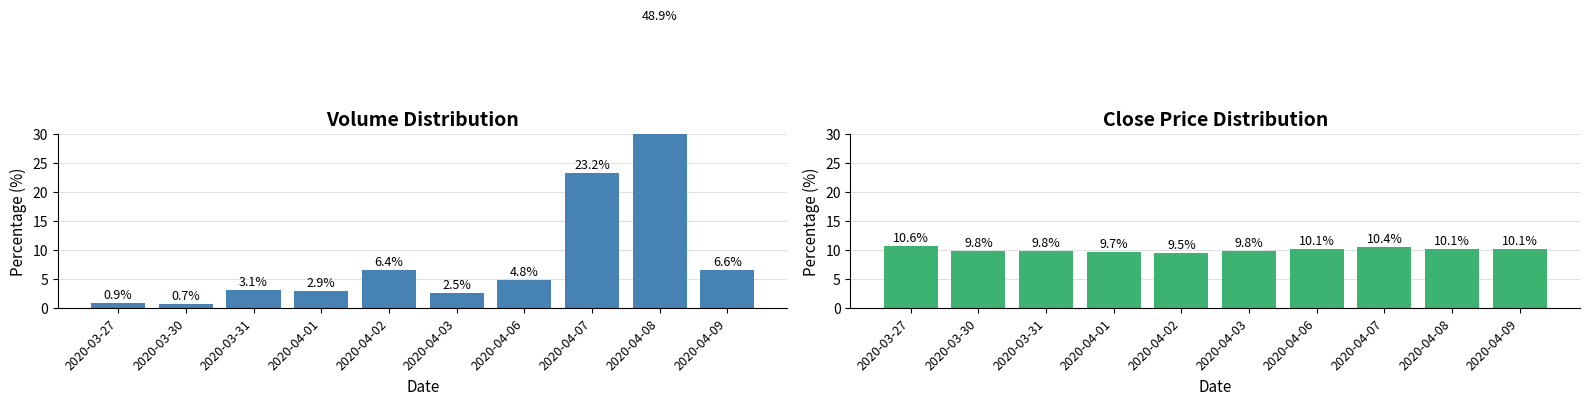

At which category is the sum across all series the highest?

2020-04-08